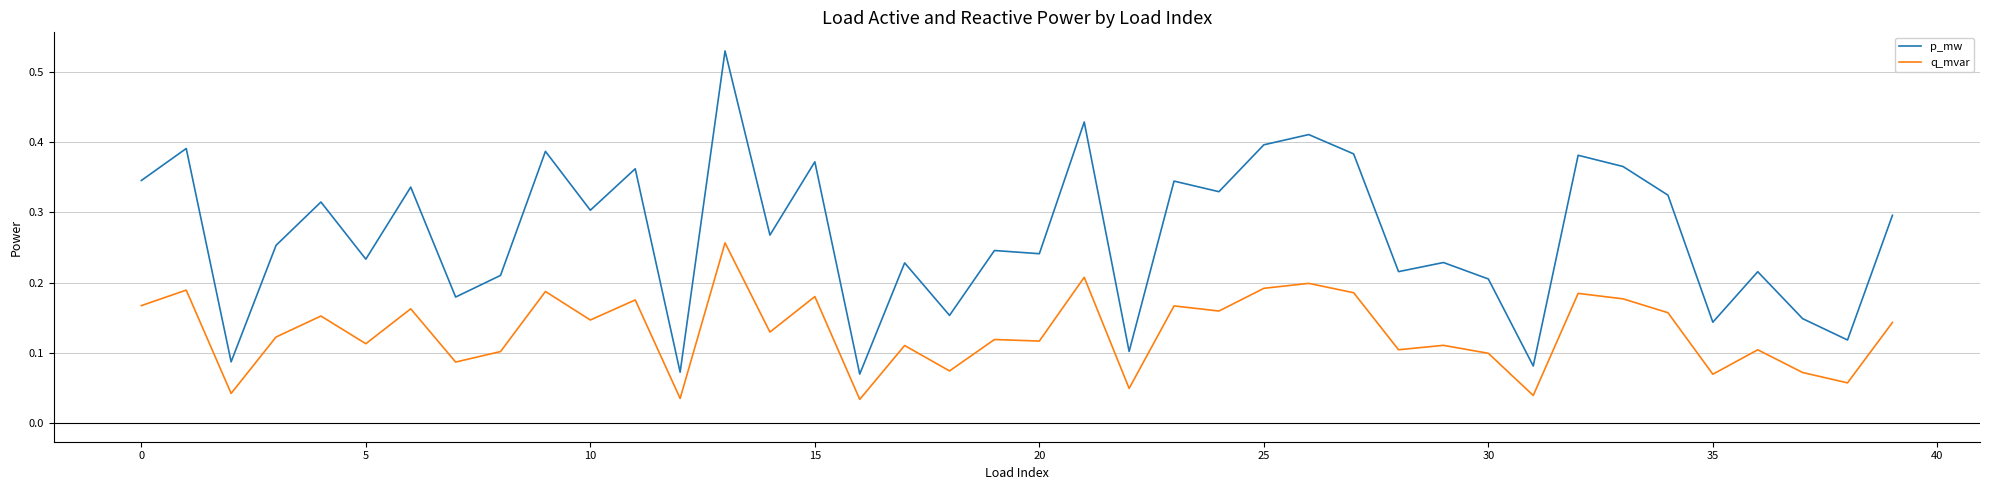

Which series has the widest spread of values?

p_mw